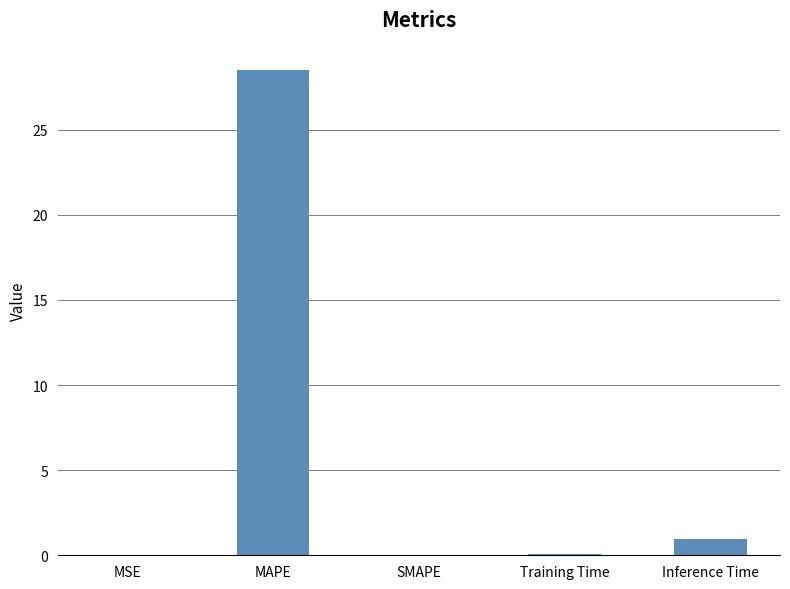

The value at SMAPE is -17.5. True or false?

False